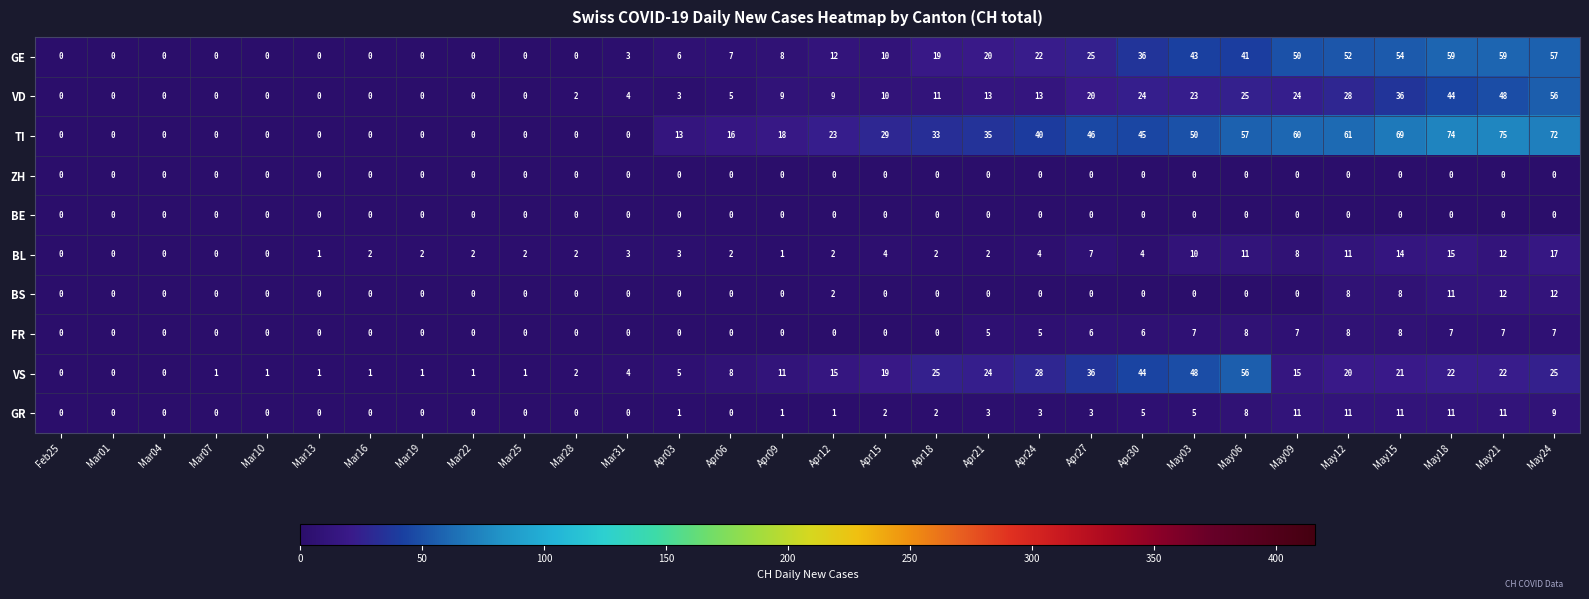

The value of GE at Apr15 is 6. True or false?

False